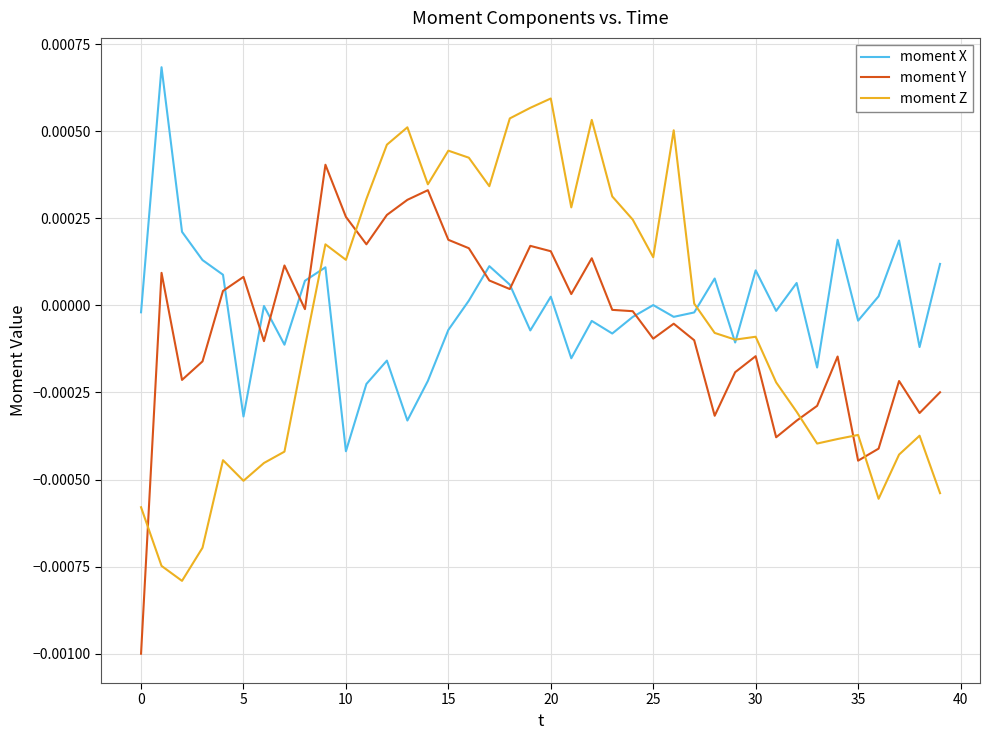

Rank the series by their maximum value, from highest to lowest.

moment X, moment Z, moment Y